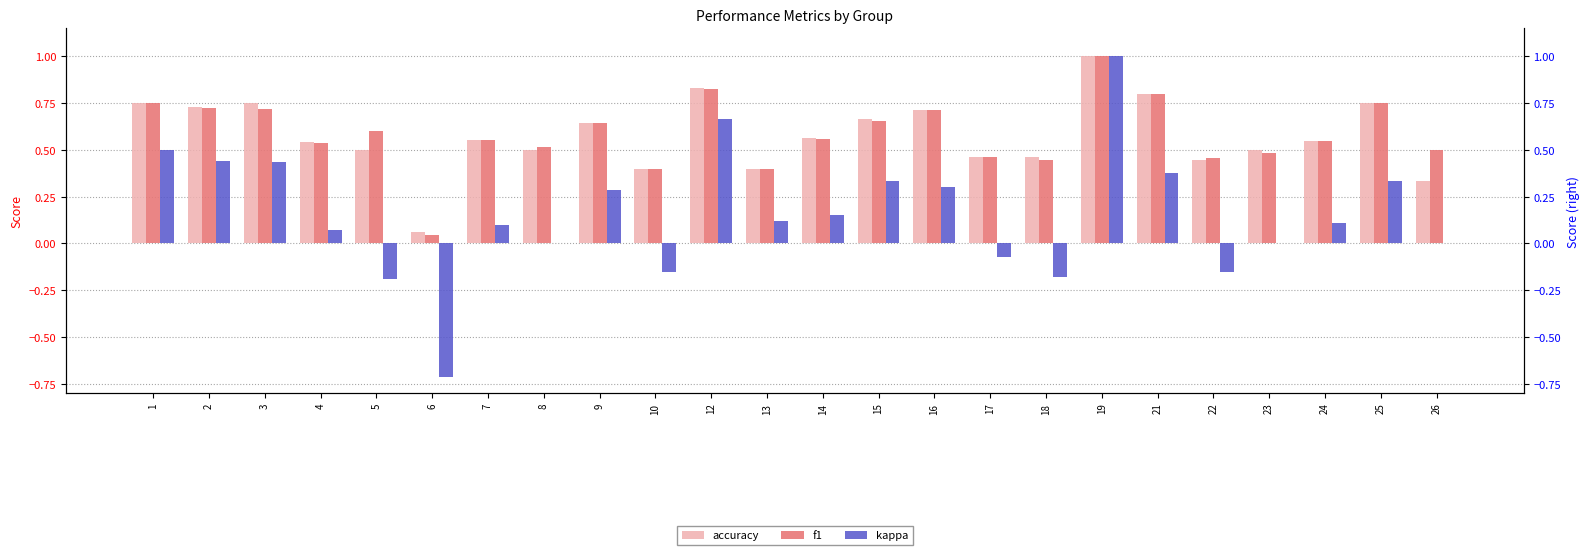

Read the kappa value at 15.

0.3